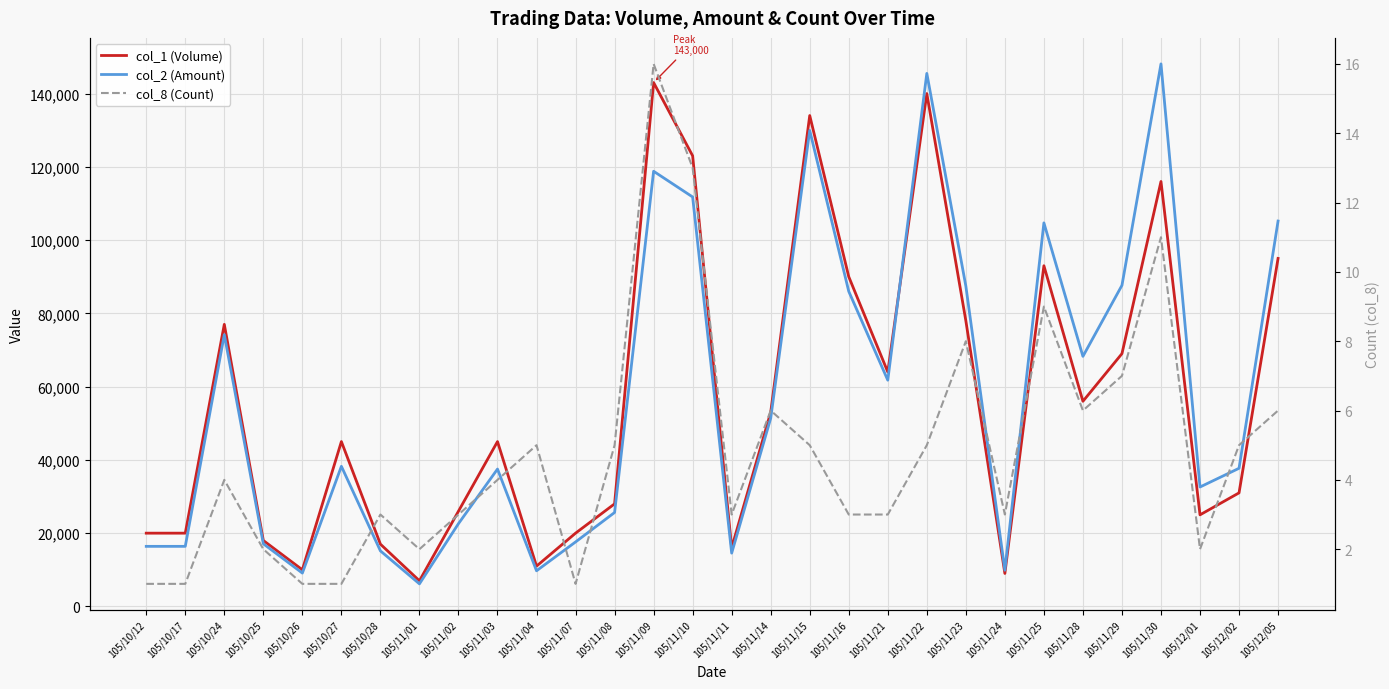

List the series in order of their peak value, highest first.

col_2 (Amount), col_1 (Volume), col_8 (Count)